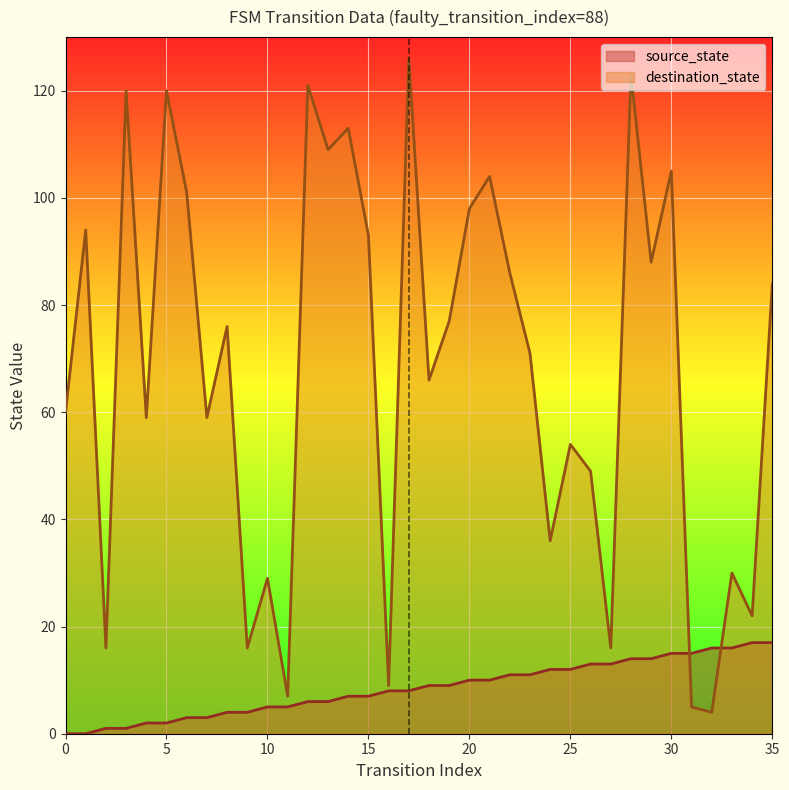

List the series in order of their overall mean, highest first.

destination_state, source_state